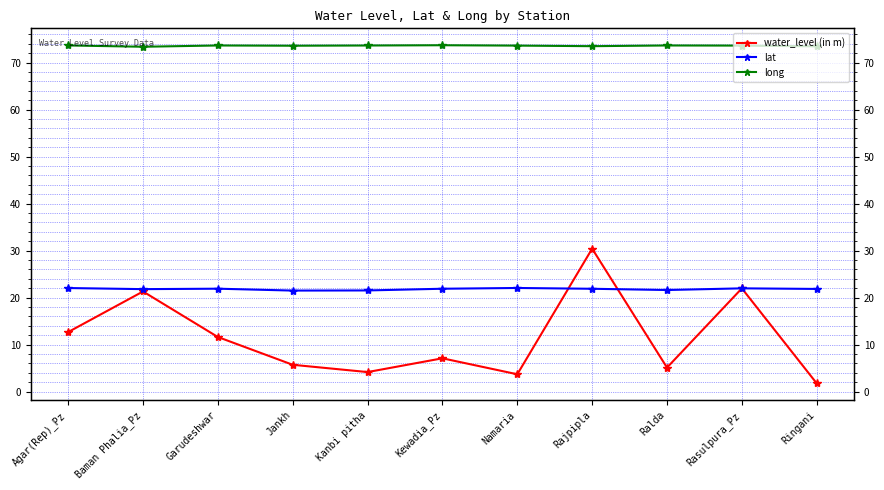

Which category has the lowest value in the water_level (in m) series?

Ringani